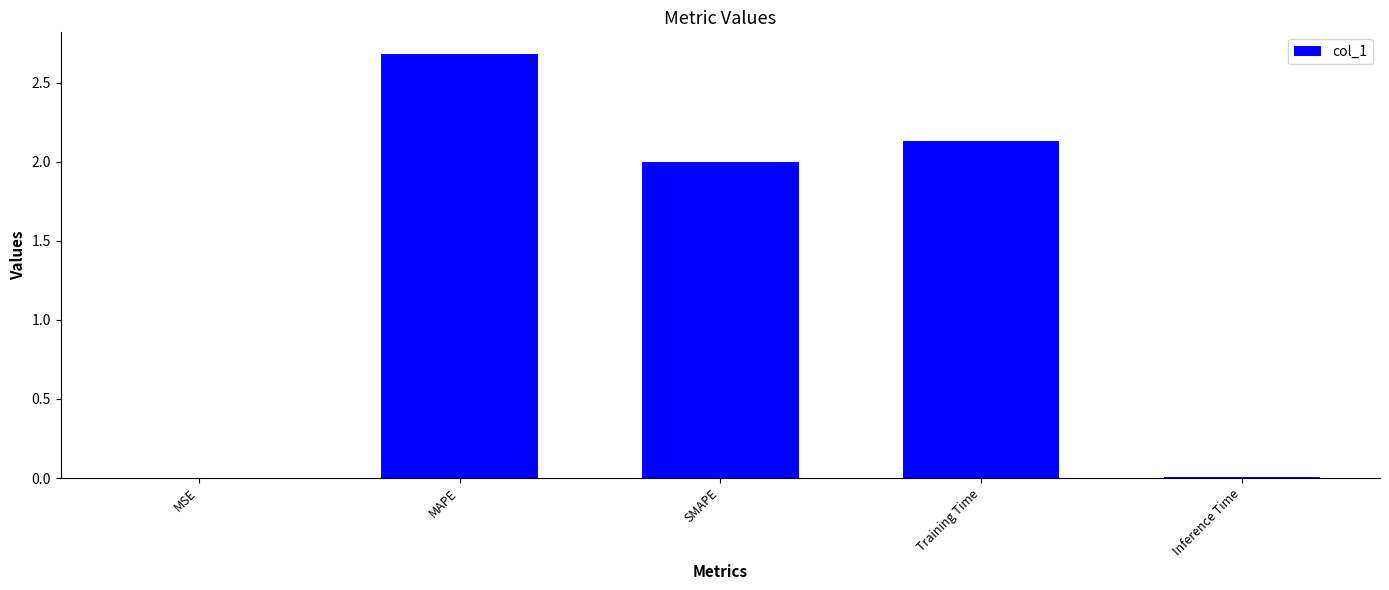

What is the sum of all values?

6.8